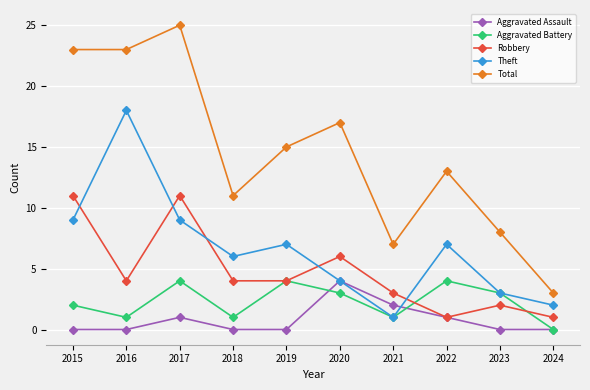

How many intersections are there between Theft and Robbery?

5